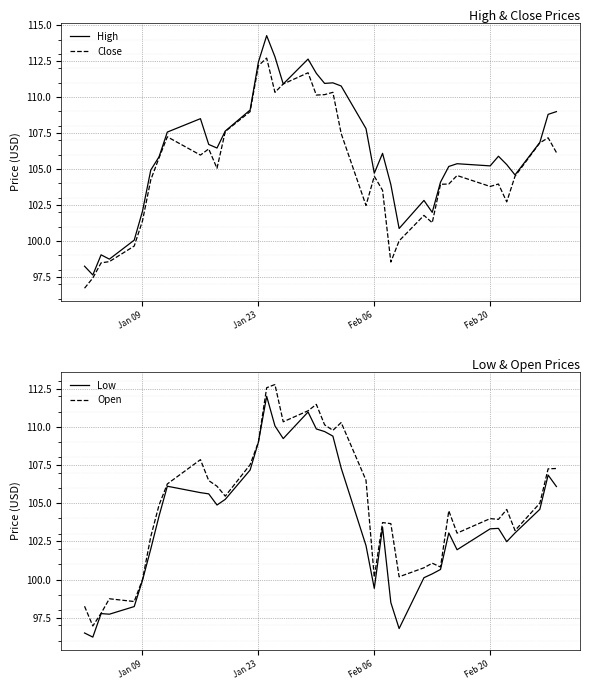

True or false: High and Open cross at least once.

False